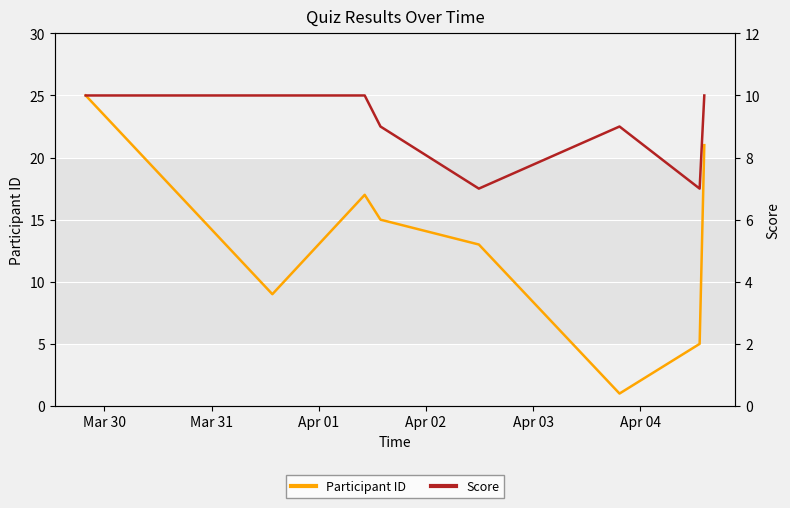

Reading left to right, what are all the values shown in this chart?

Participant ID: 25	9	17	15	13	1	5	21
Score: 10	10	10	9	7	9	7	10